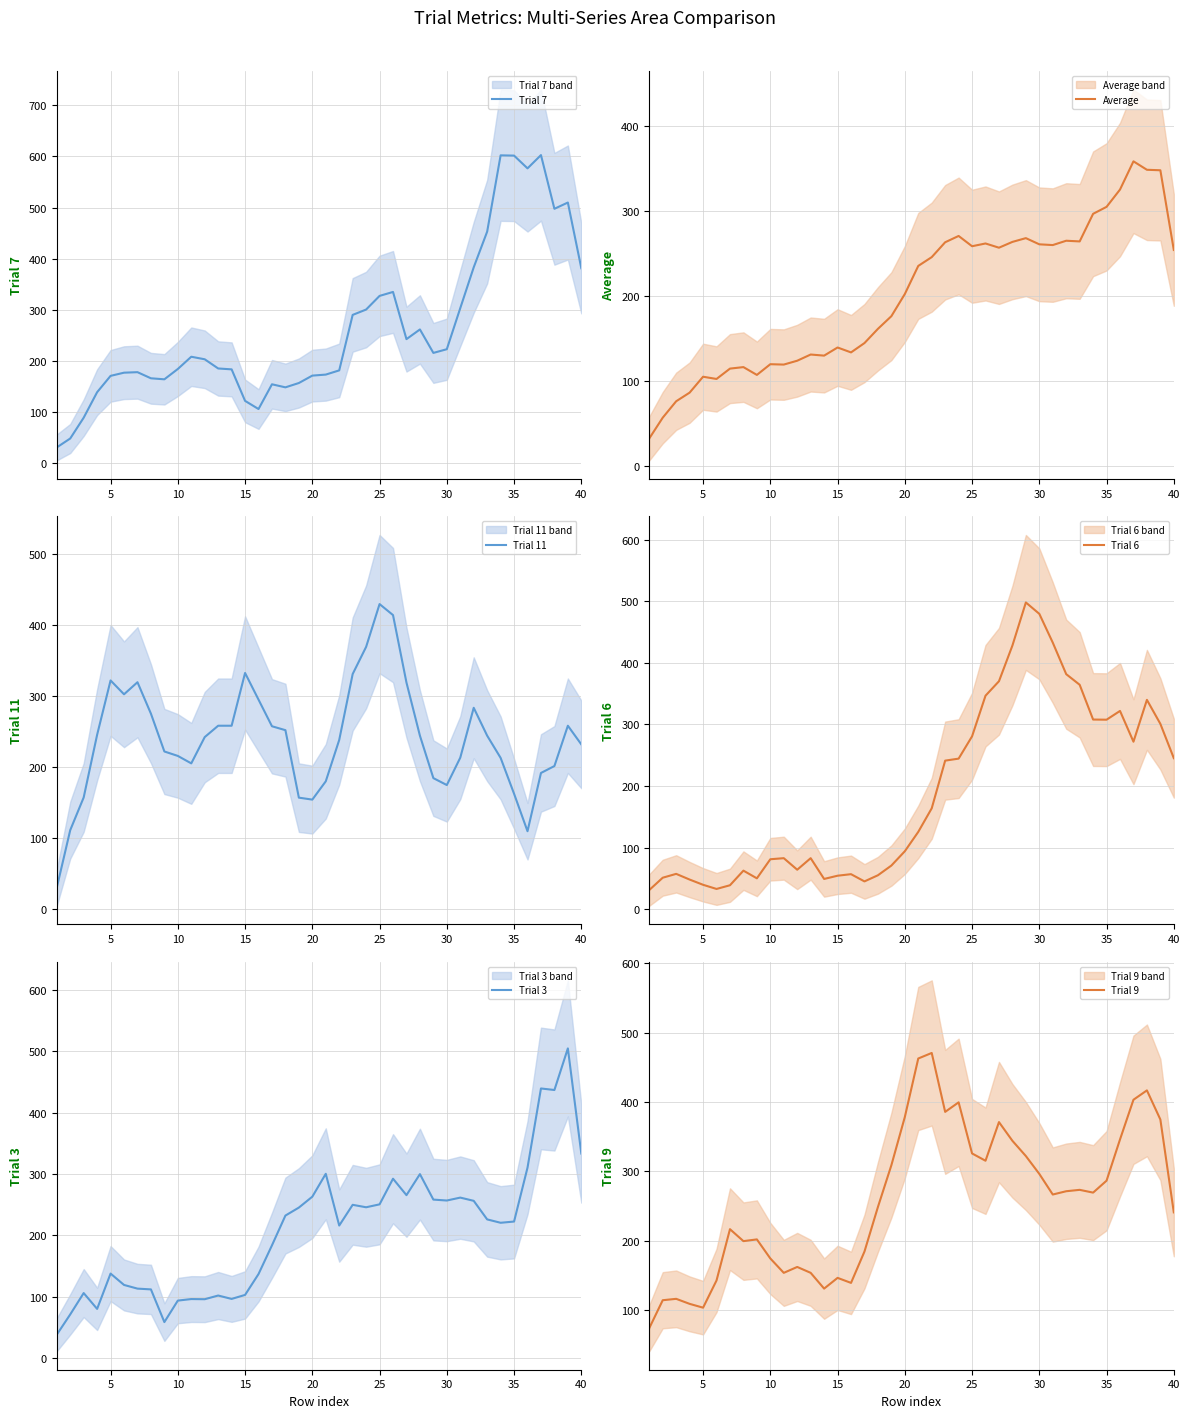

Which series has the widest spread of values?

Trial 7